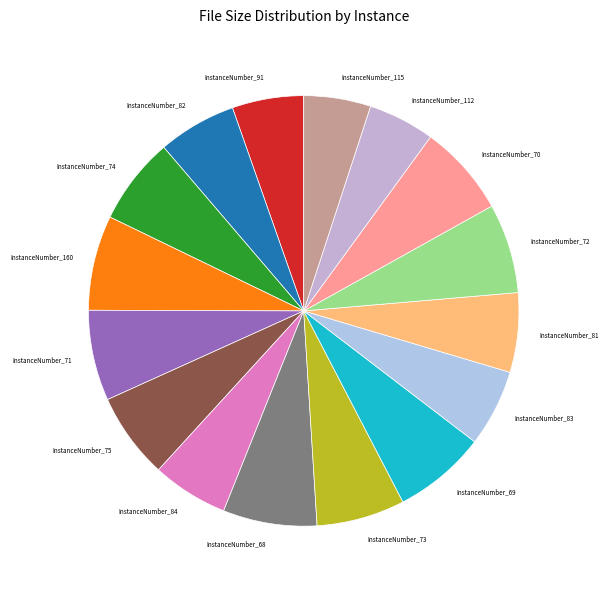

Do InstanceNumber_81 and InstanceNumber_91 together represent more than half of the pie?

No